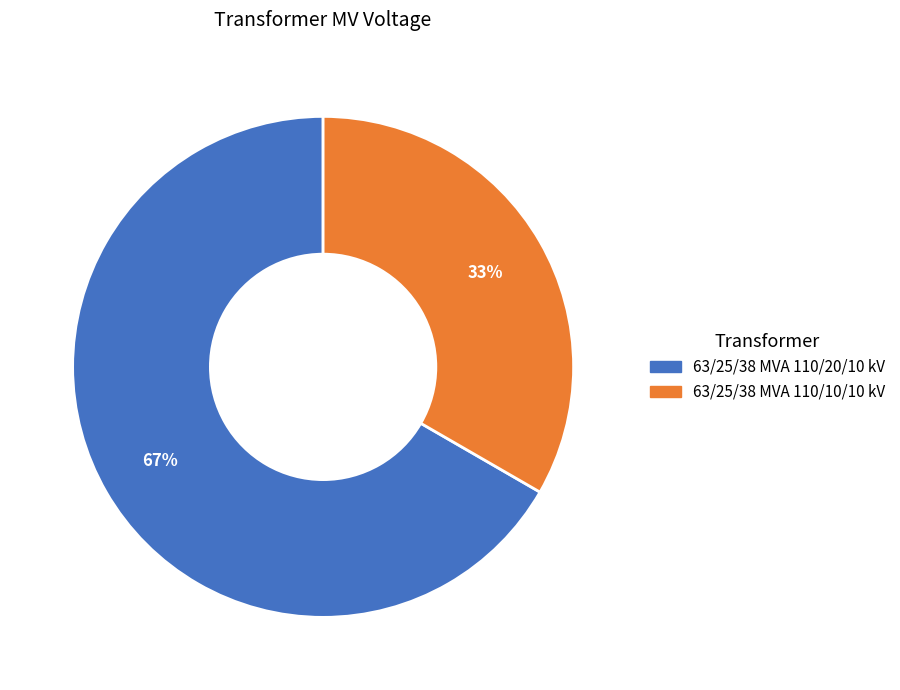

The 63/25/38 MVA 110/10/10 kV slice represents 33% of the pie. True or false?

True